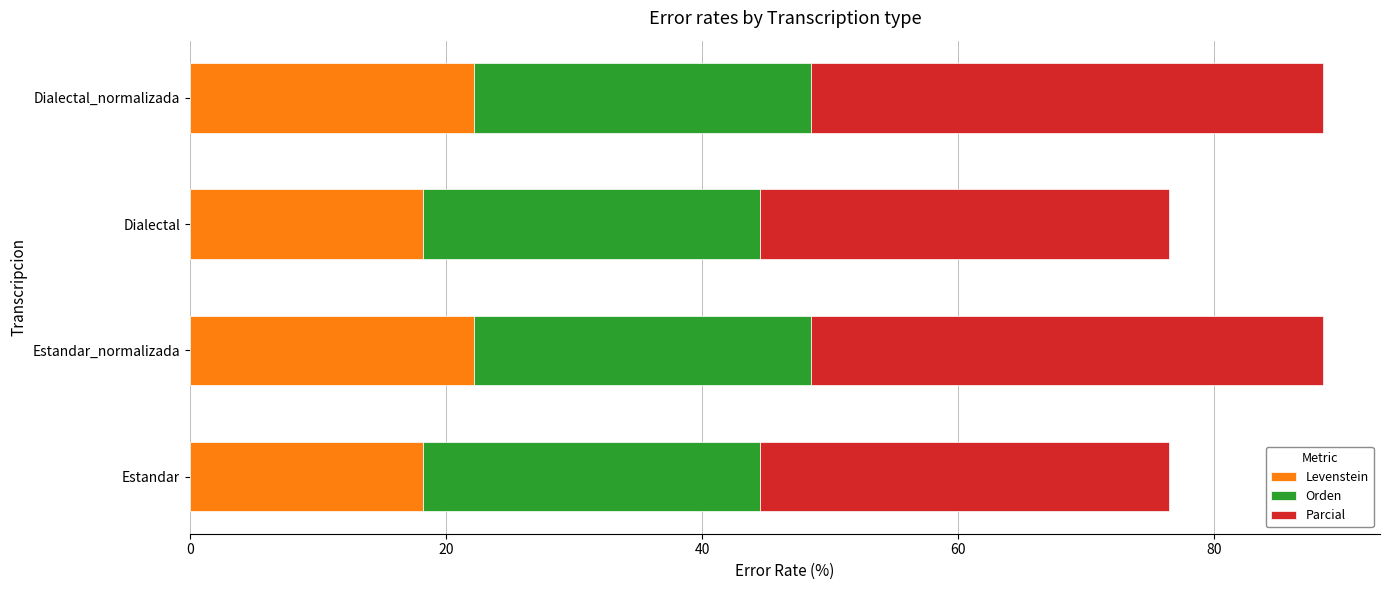

What is the total value across all series at Dialectal_normalizada?

88.5